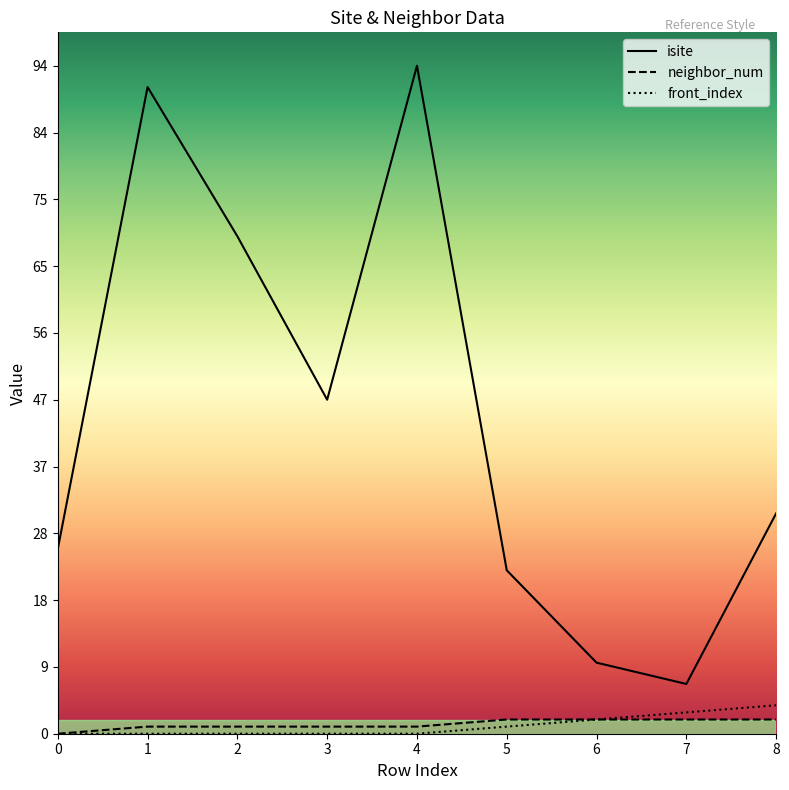

What are all the series names shown in the legend?

isite, neighbor_num, front_index